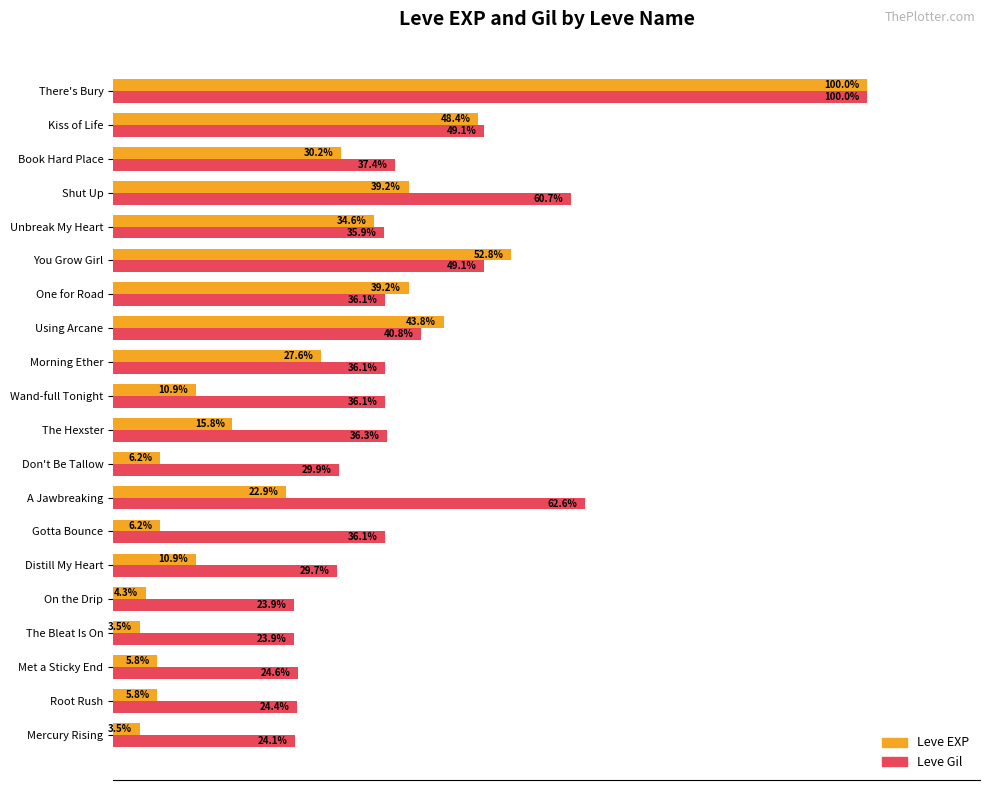

At which category is the sum across all series the highest?

There's Bury